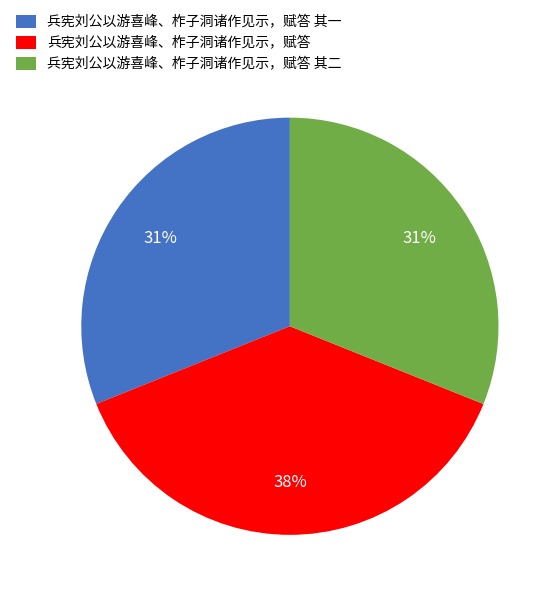

How many segments does this pie chart have?

3